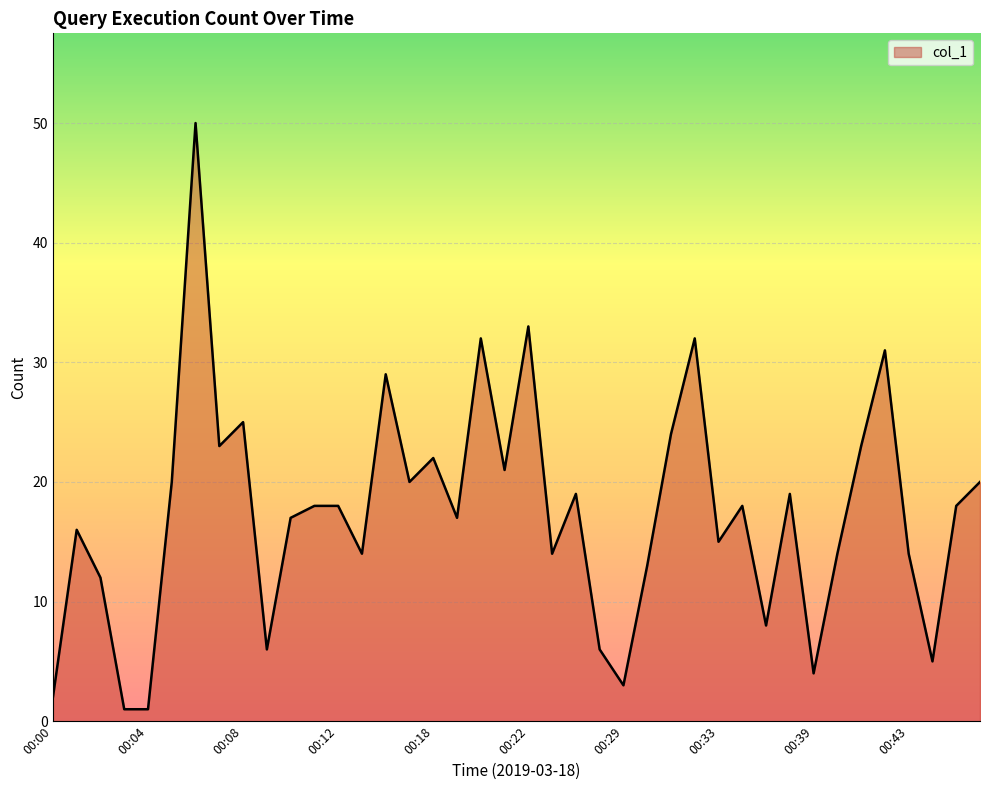

Count the number of data series in this chart.

1